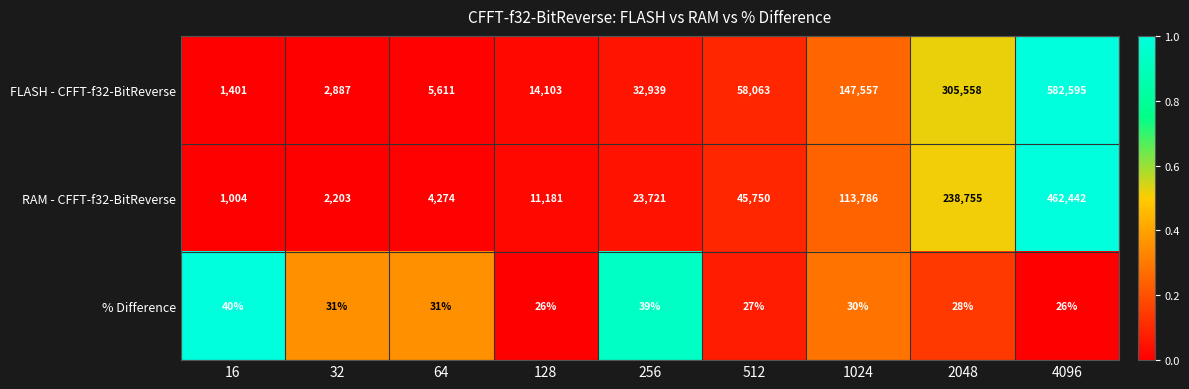

What is the sum of the % Difference values at 128 and 256?

65